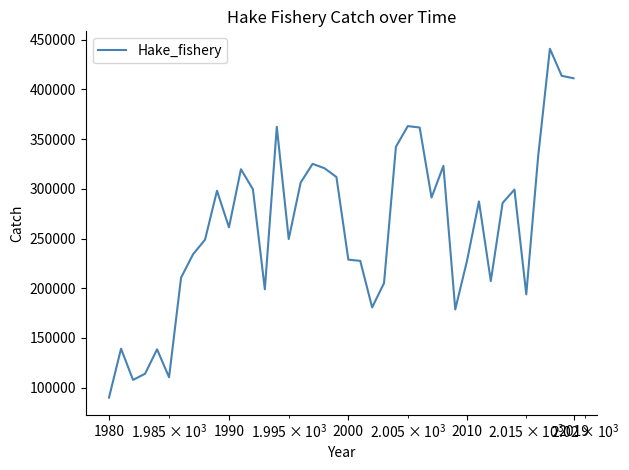

Does the chart have visible grid lines?

No